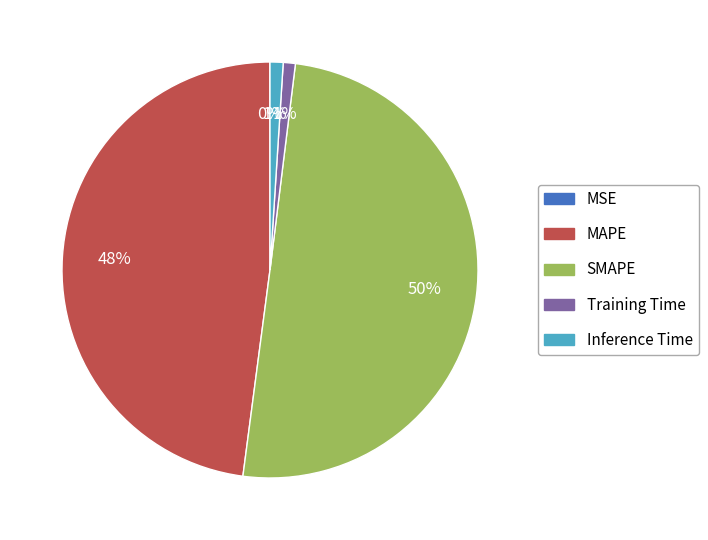

Between Training Time and SMAPE, which is larger?

SMAPE